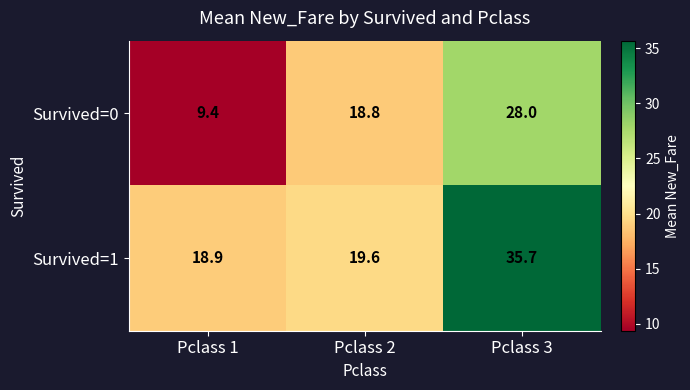

Where does the Survived=1 series first go above 19?

Pclass 2